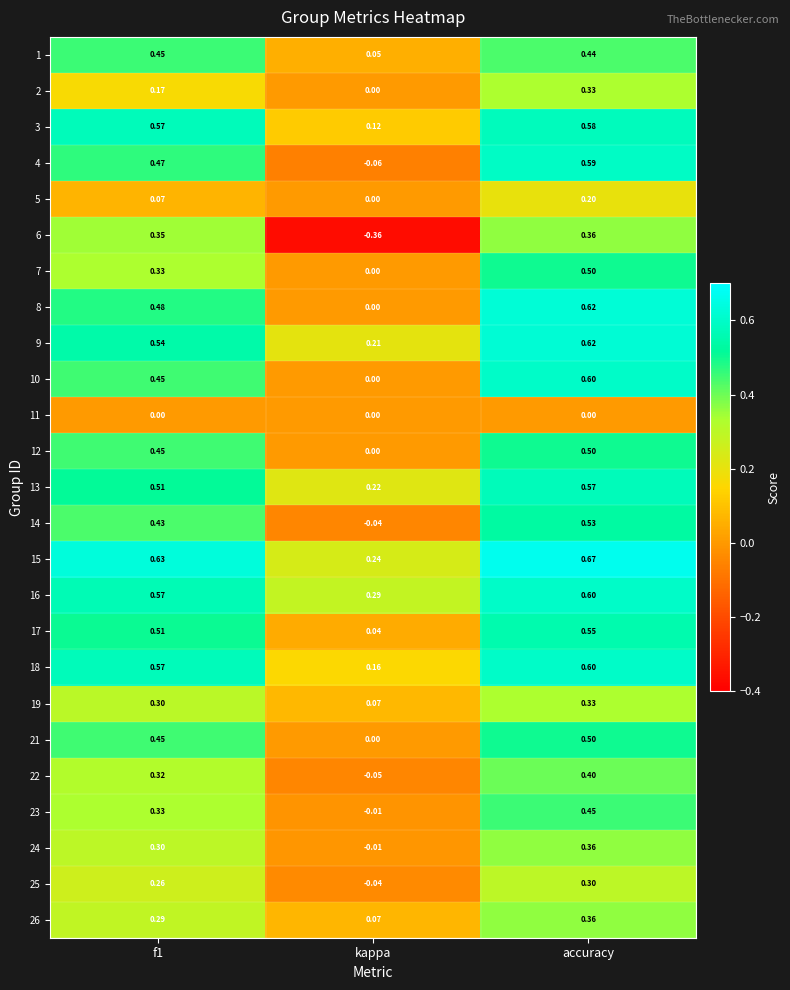

At which category is the sum across all series the highest?

accuracy